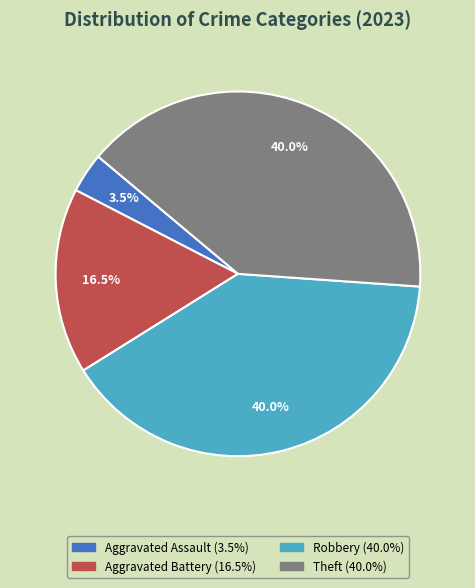

Is there a majority slice in this chart?

No